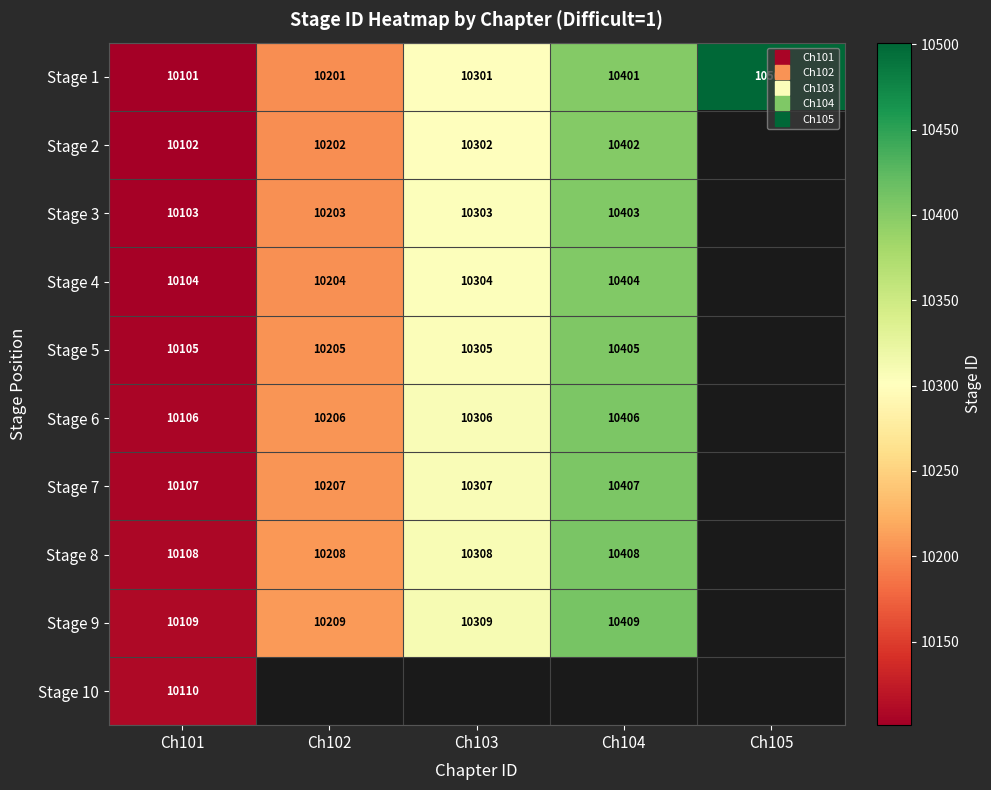

Which series has the largest total across all categories?

Stage 1